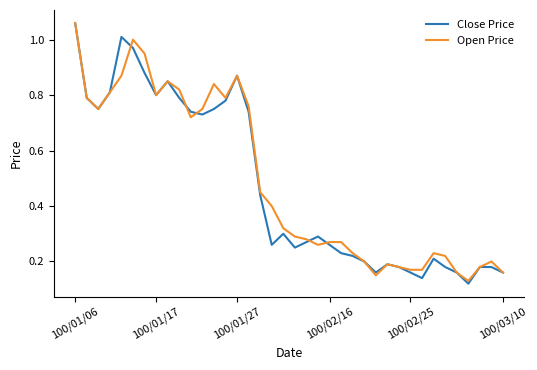

Which series has the widest spread of values?

Close Price